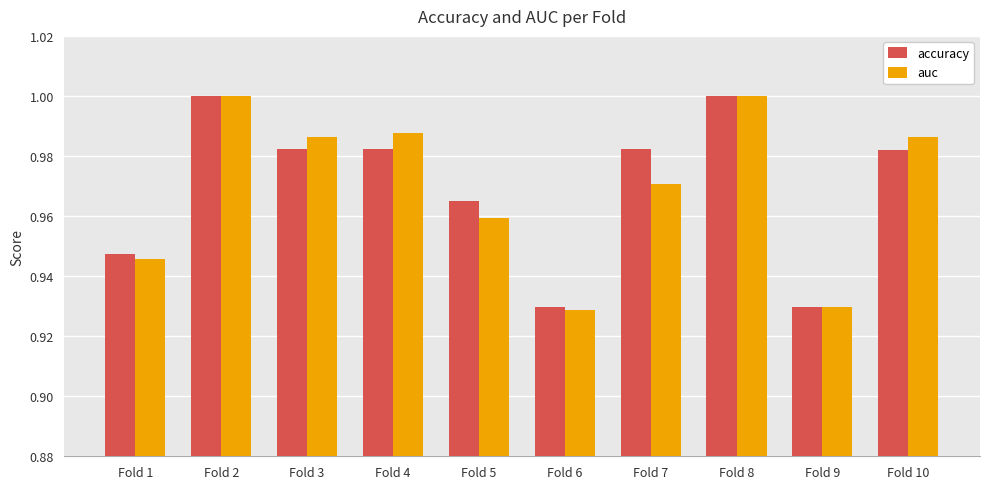

Which series changed the most between Fold 5 and Fold 10?

auc